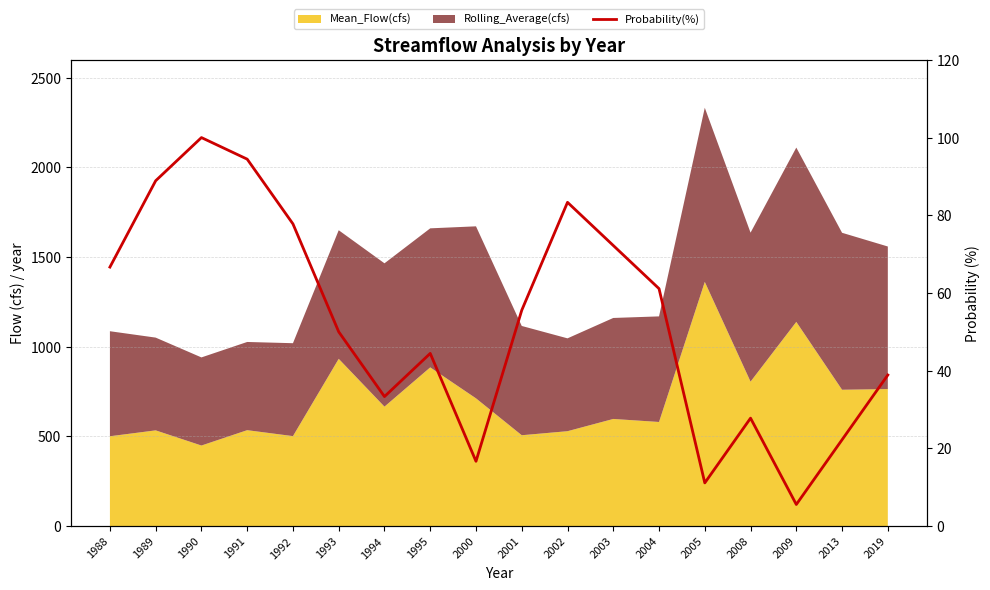

What is the difference between the second highest and second lowest values?

83.3